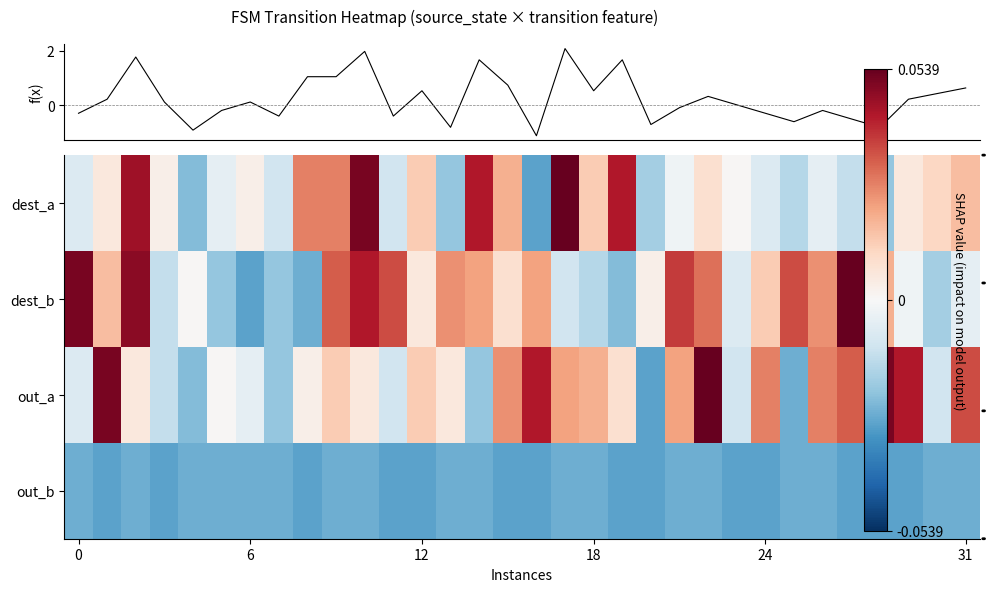

Between 13 and 14, which is larger?

14